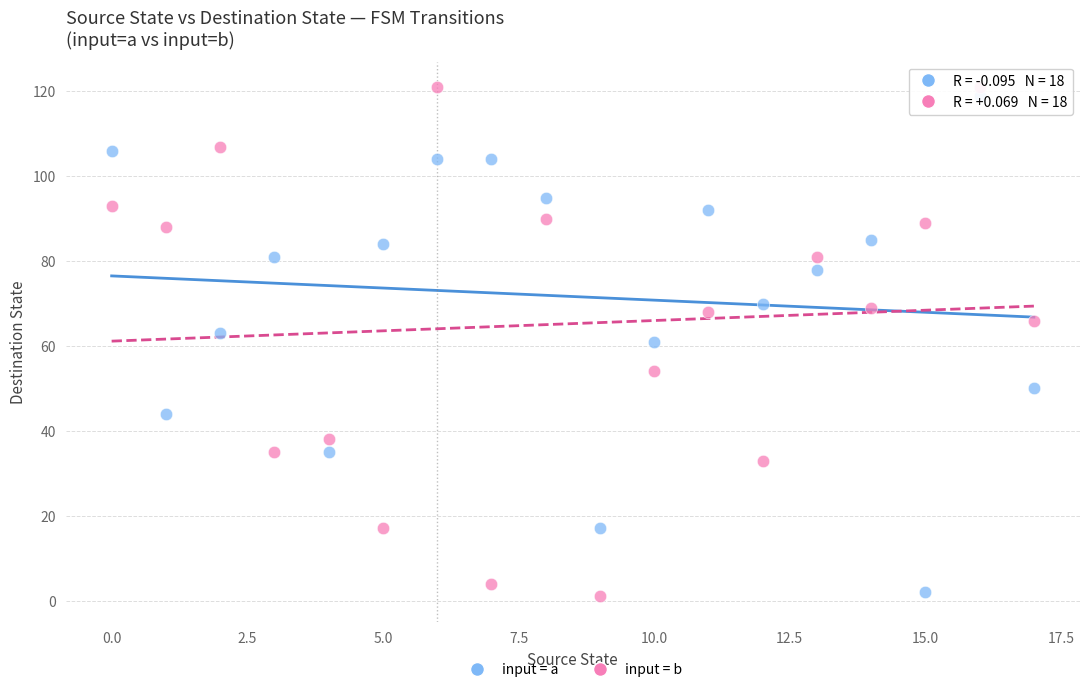

Across all data points, what is the range of Y values (max minus min)?

120